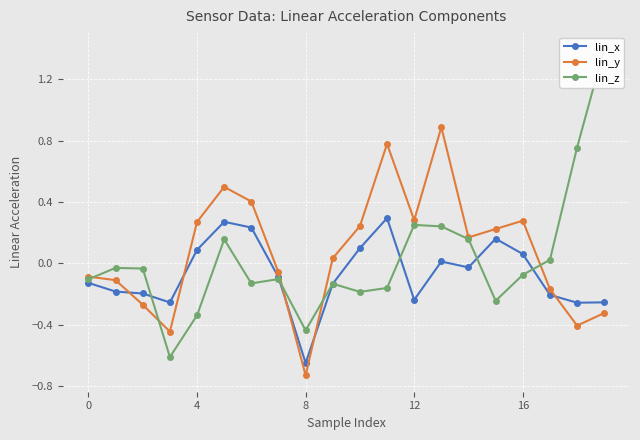

Is it true that lin_y equals -1.3 at 8?

False